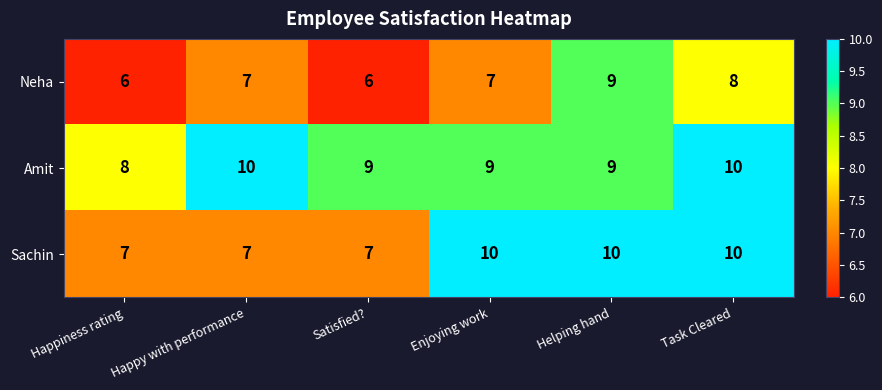

What value does the Amit series have at Enjoying work?

9